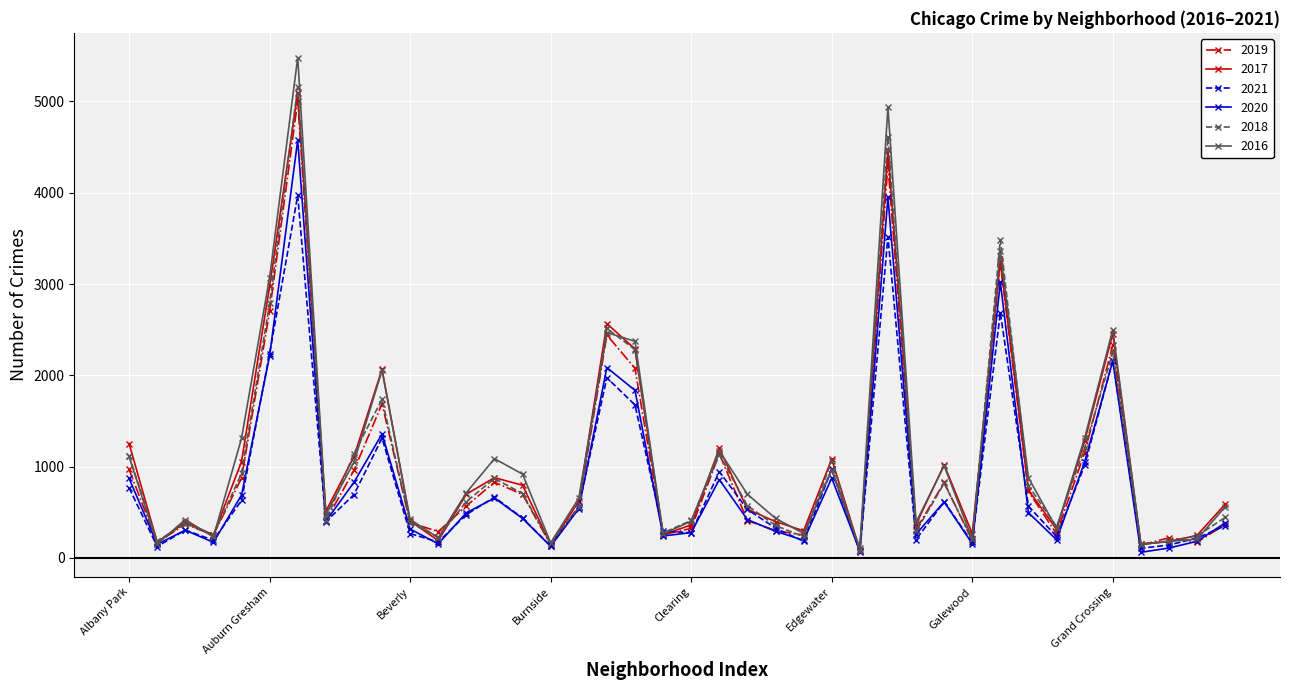

Which series has the largest range (max minus min)?

2016